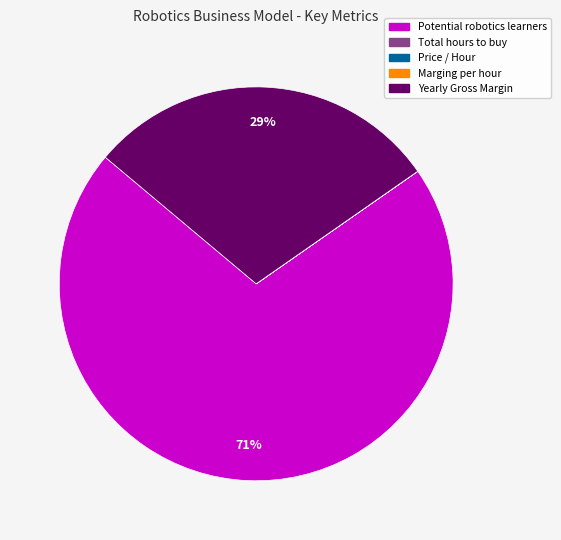

Is there a majority slice in this chart?

Yes